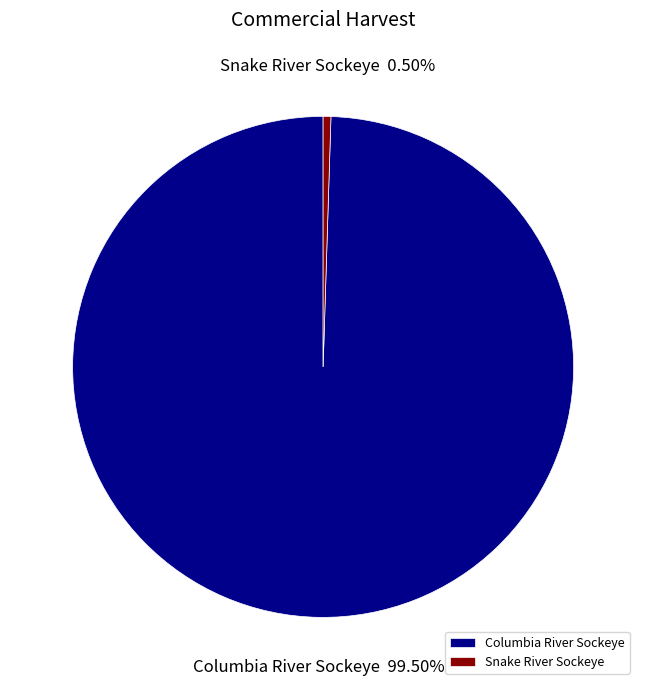

Which category has the biggest portion of the pie?

Columbia River Sockeye